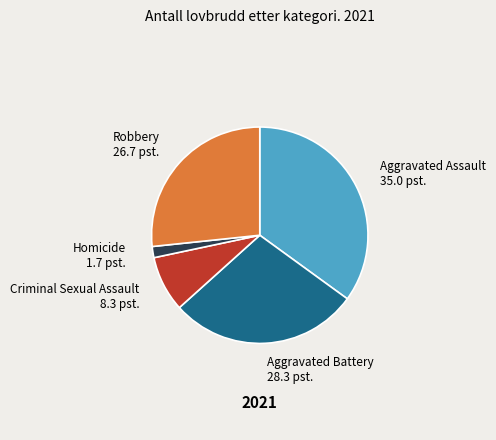

Does any single category account for the majority?

No